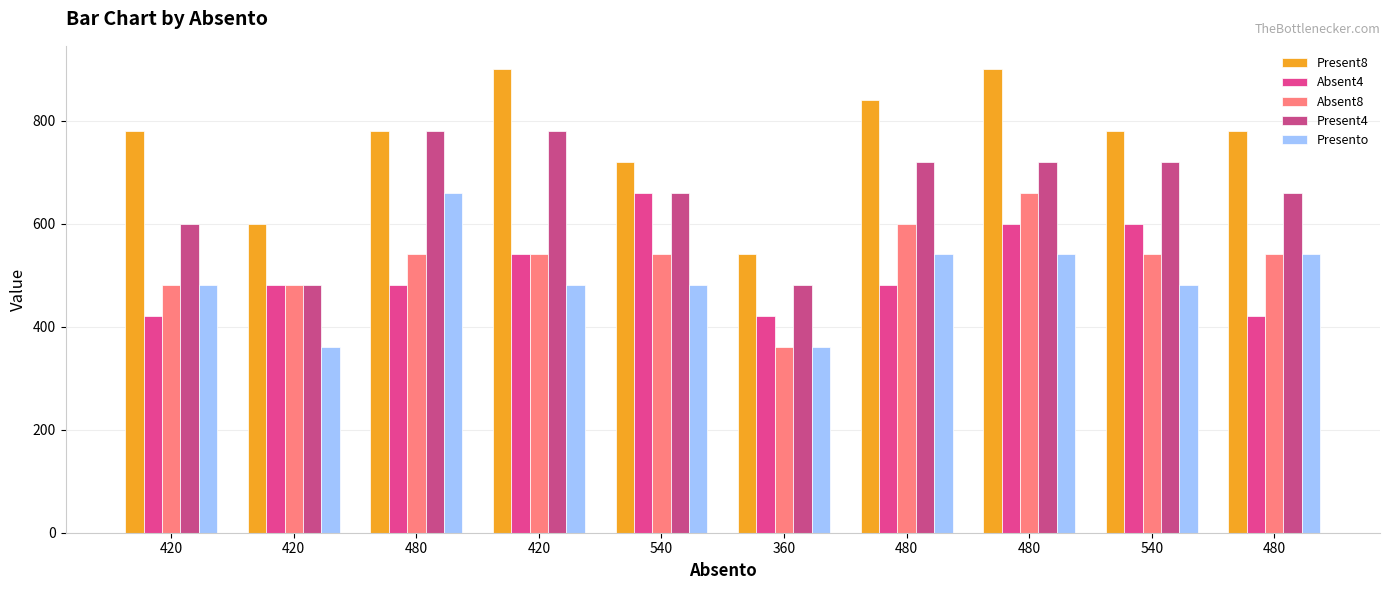

At which label is Absent8 closest to 510?

420